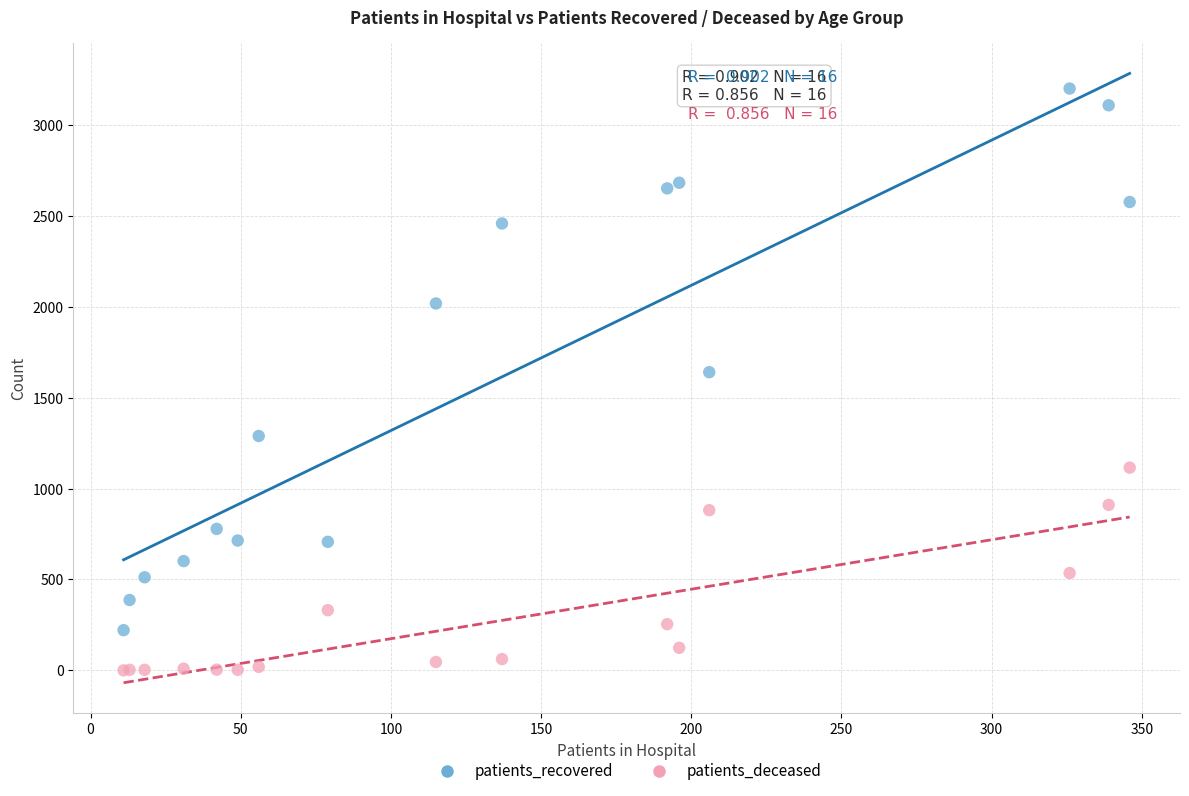

In the patients_recovered series, what Y value is closest to 1710?

1640